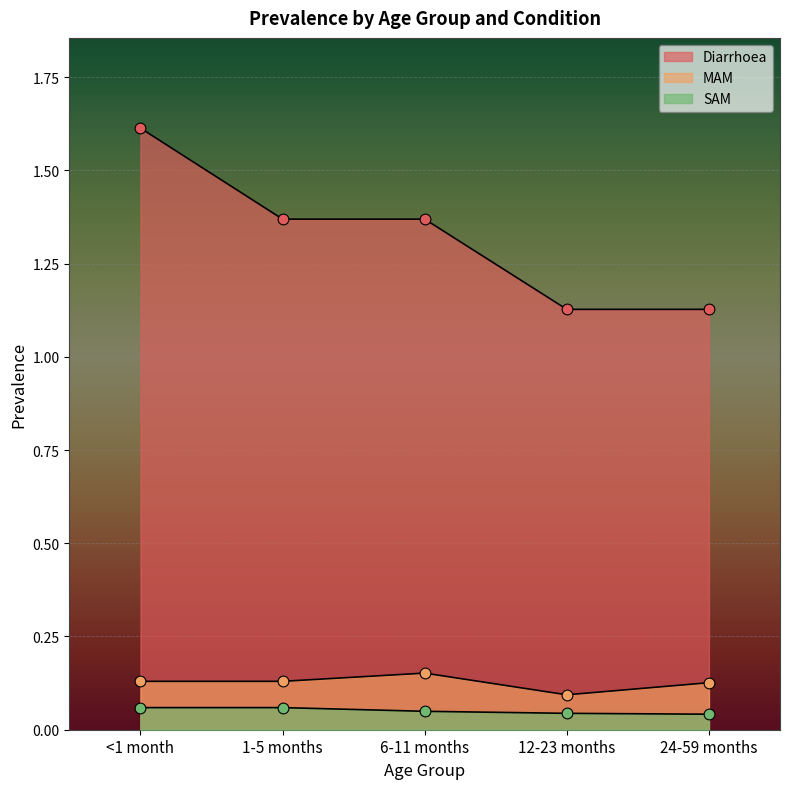

What are all the series names shown in the legend?

Diarrhoea, MAM, SAM